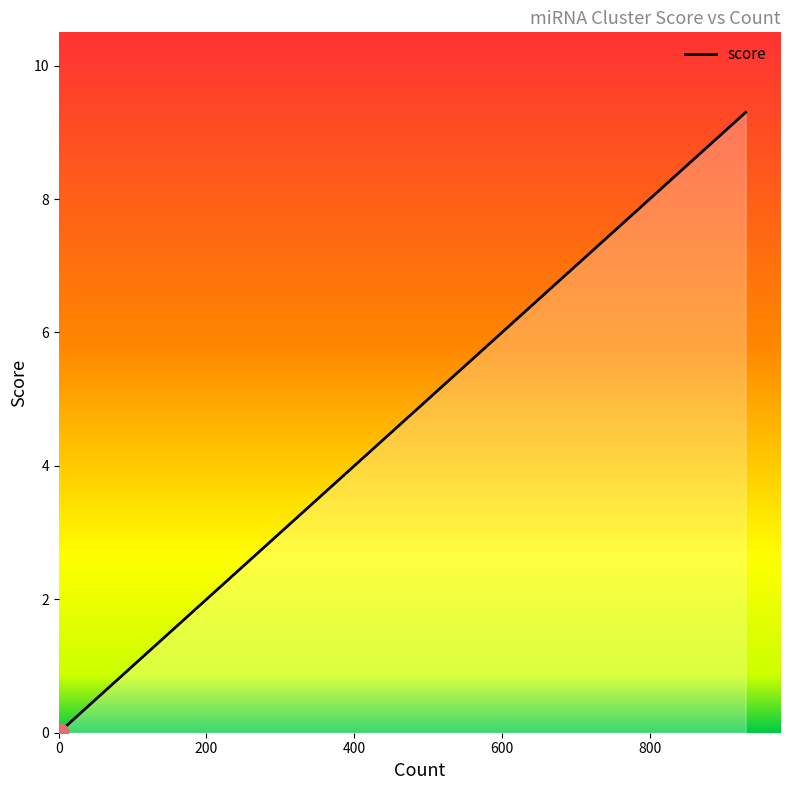

What is the label of the 5th point from the left?

hsa-let-7e-5p